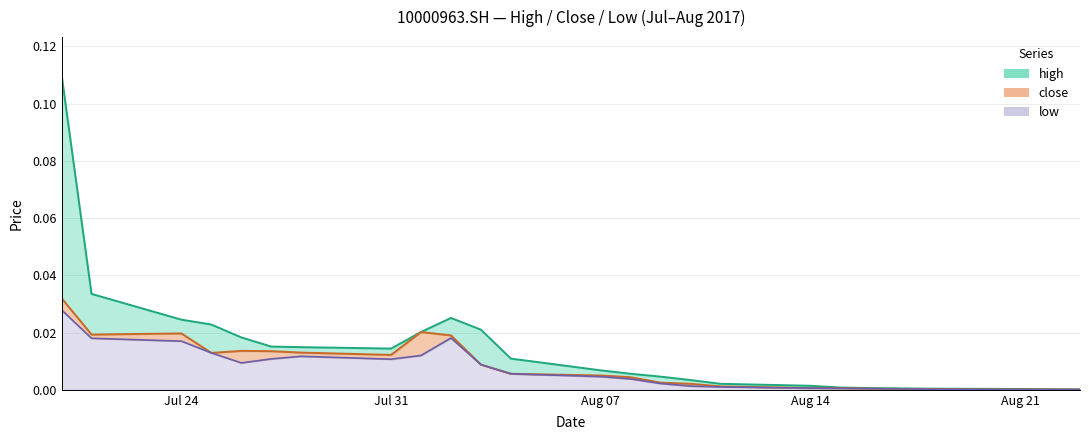

True or false: close has a value of 0.0 at 20170815.

False